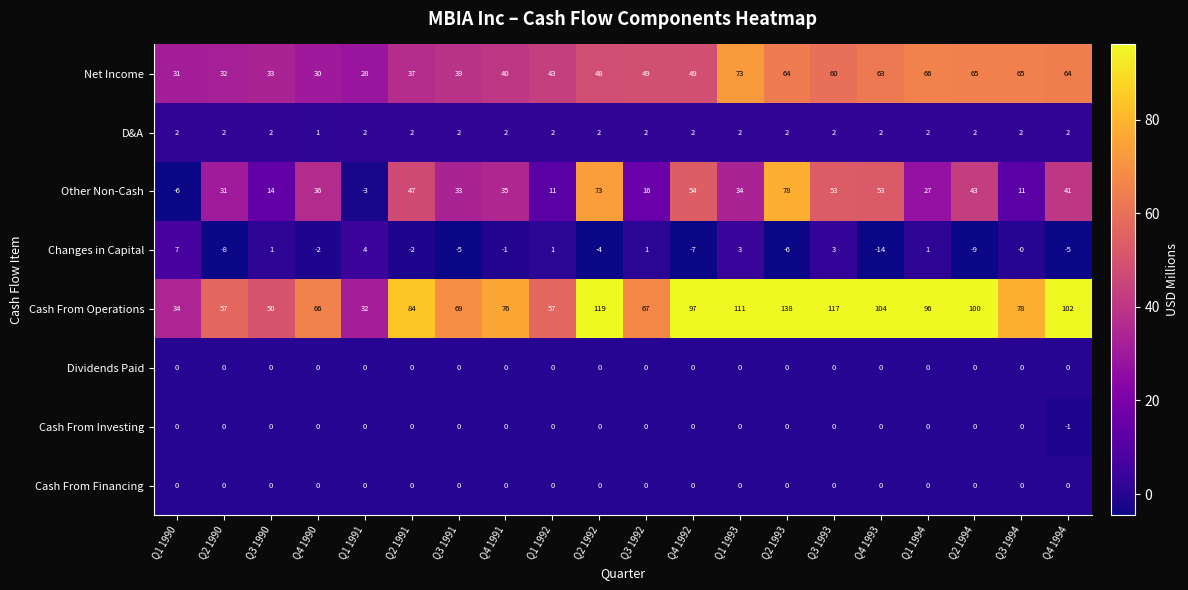

Which label corresponds to the largest value in the chart?

Q2 1993